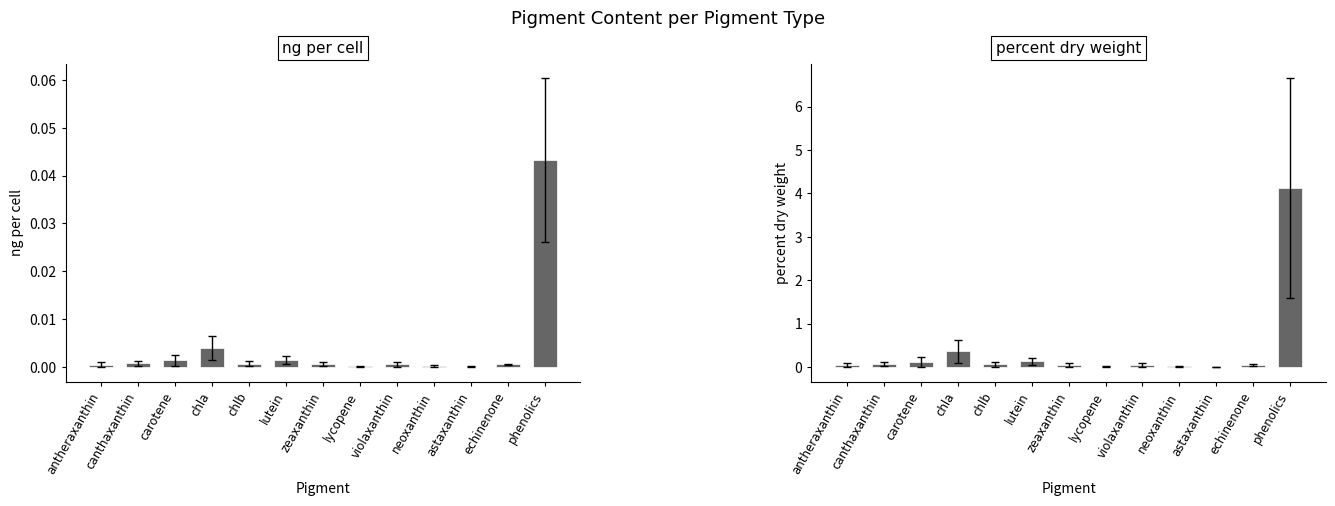

What is the sum of the percent.dry.weight values at antheraxanthin and chlb?

0.1